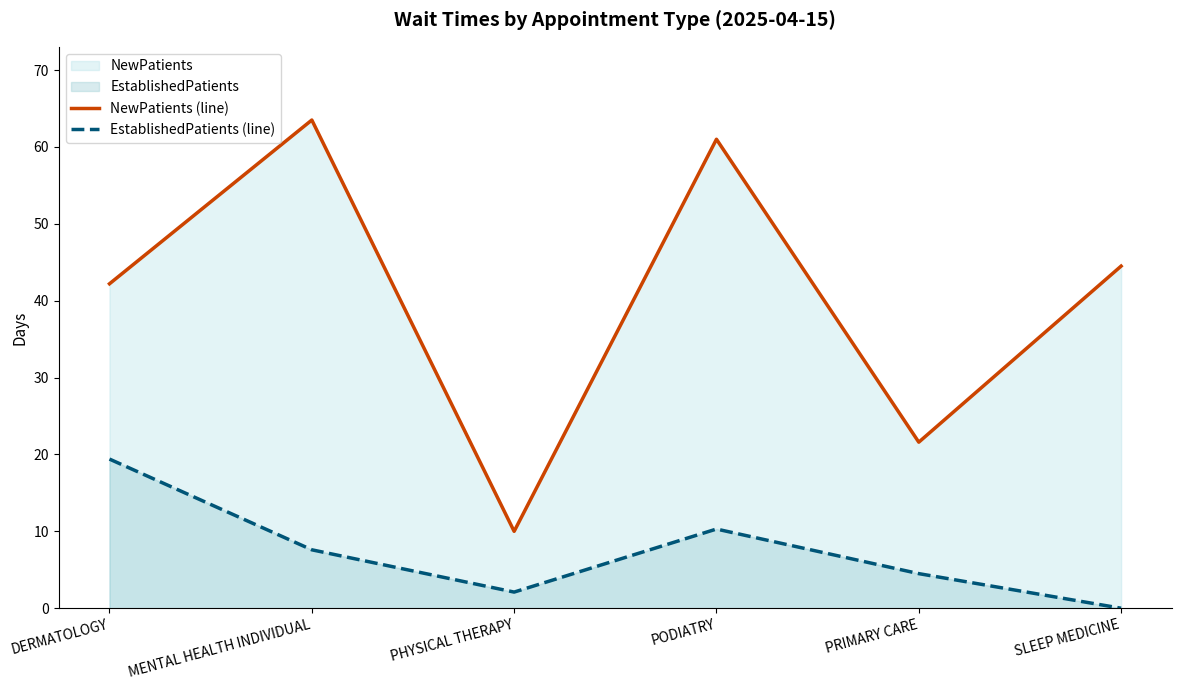

List the series in order of their peak value, highest first.

NewPatients (line), EstablishedPatients (line)